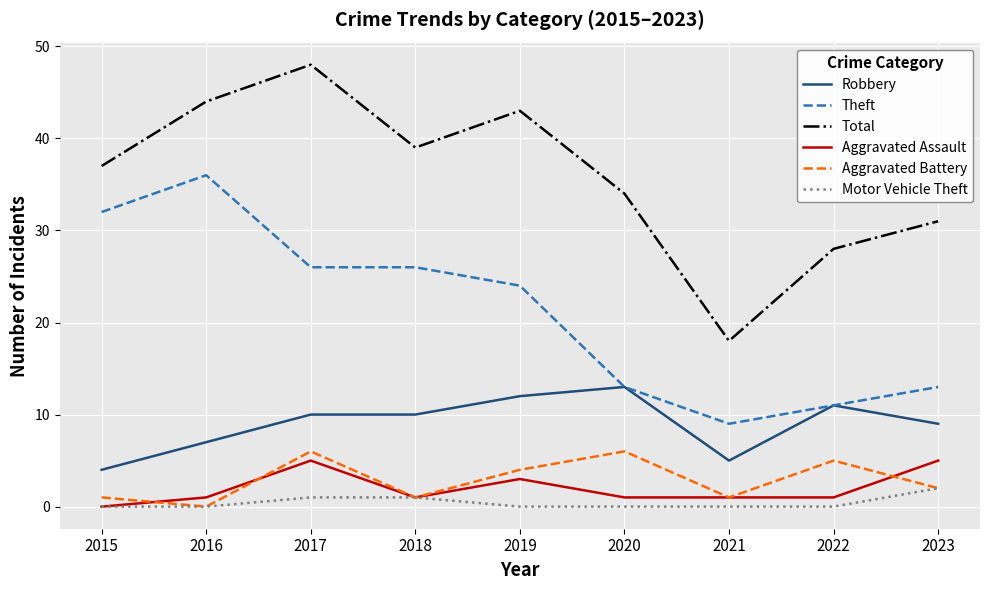

Which label corresponds to the largest value in the chart?

2017